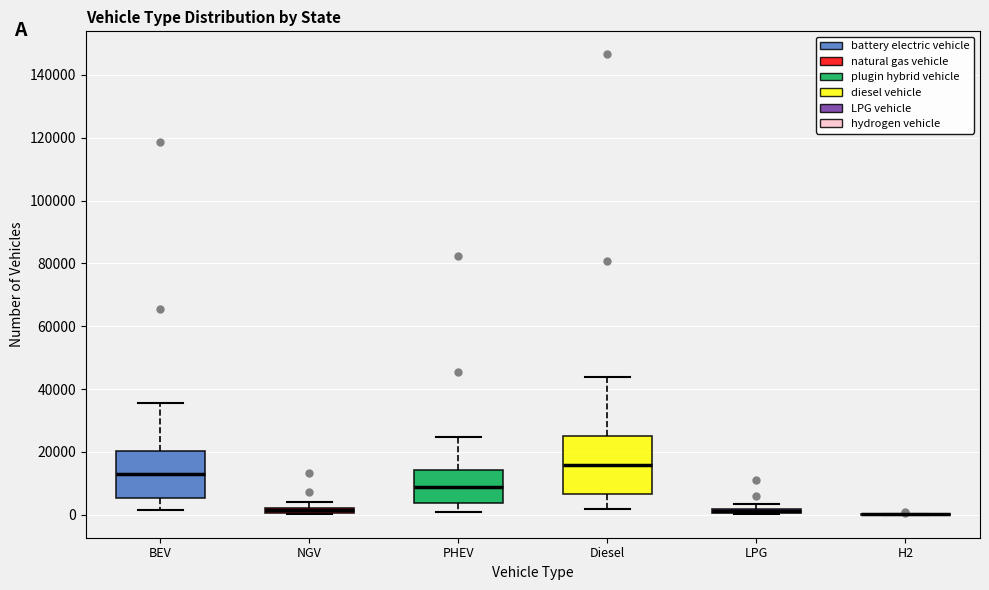

Which box is the tallest, from its lower edge to its upper edge?

Diesel